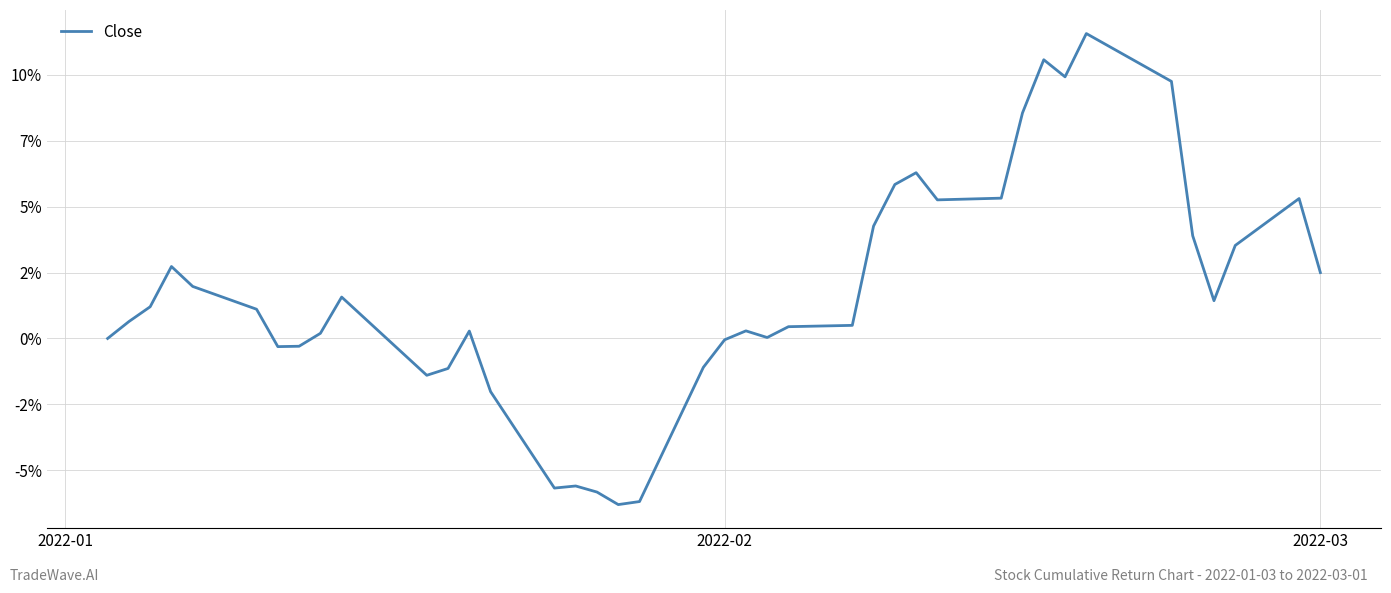

Does the chart display data point markers on the line(s)?

No